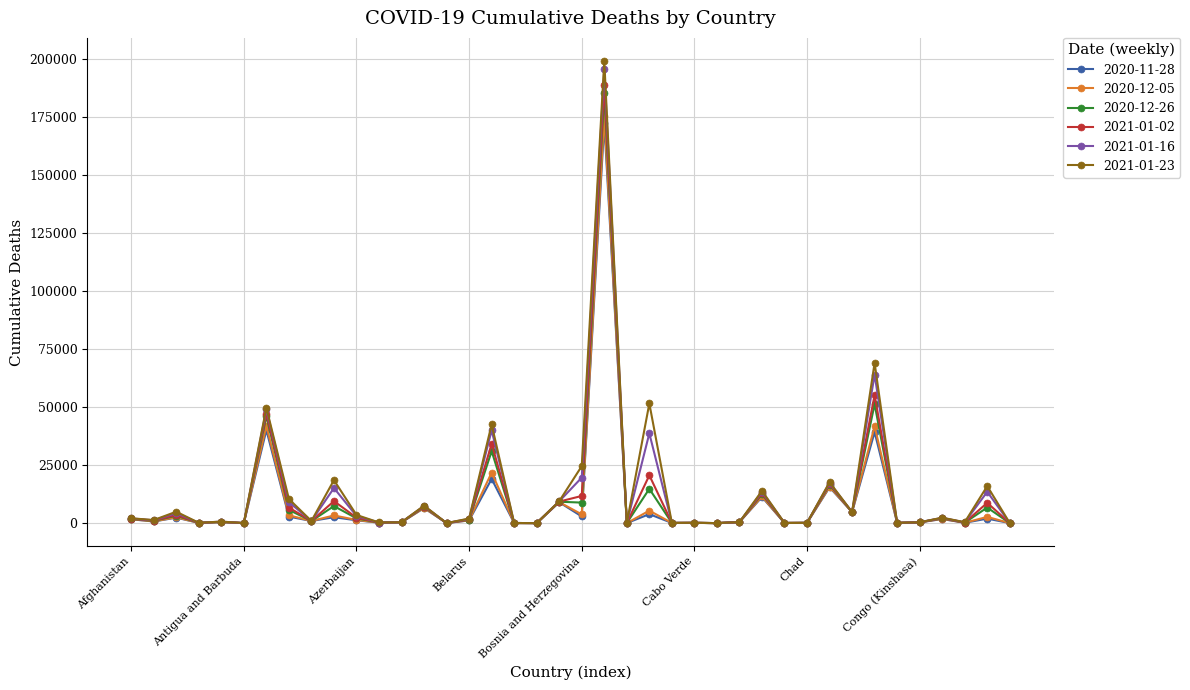

Which series has the widest spread of values?

2021-01-23